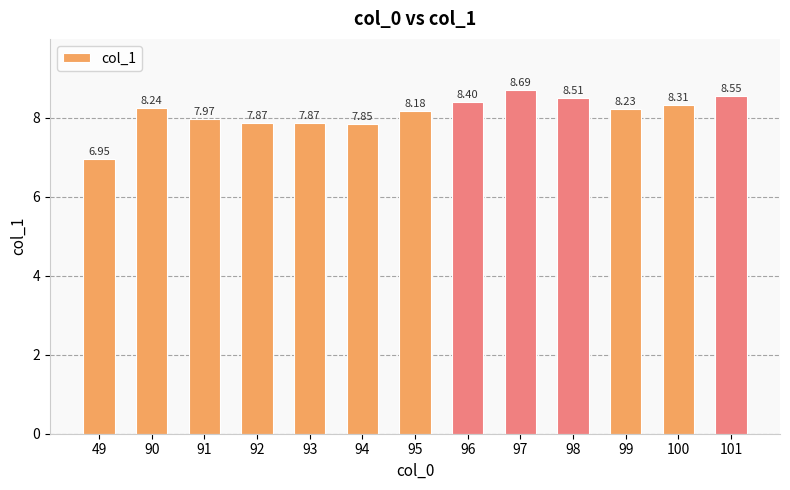

Is it true that the value at 90 is 5.6?

False